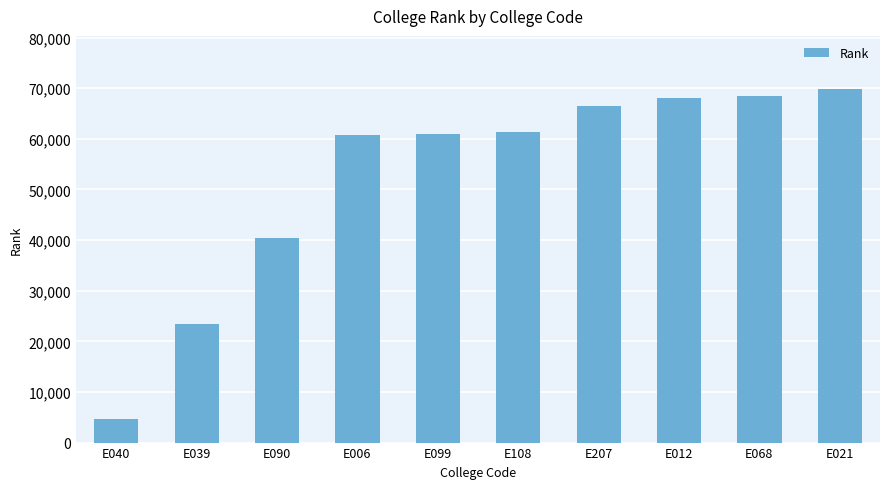

Read the value at E006.

60718